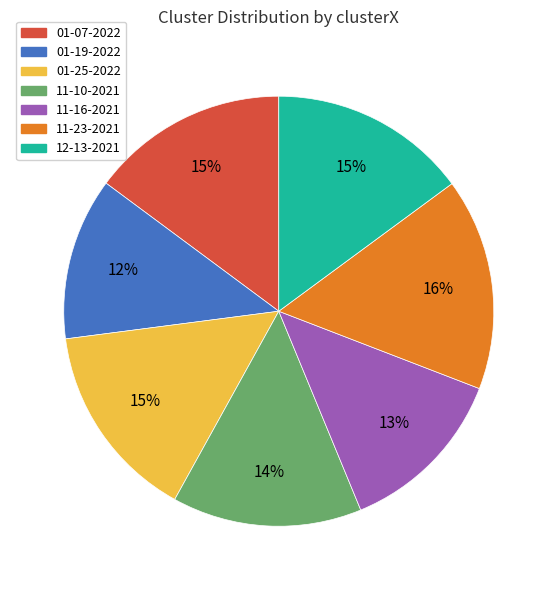

Is there any slice that represents more than half of the pie?

No